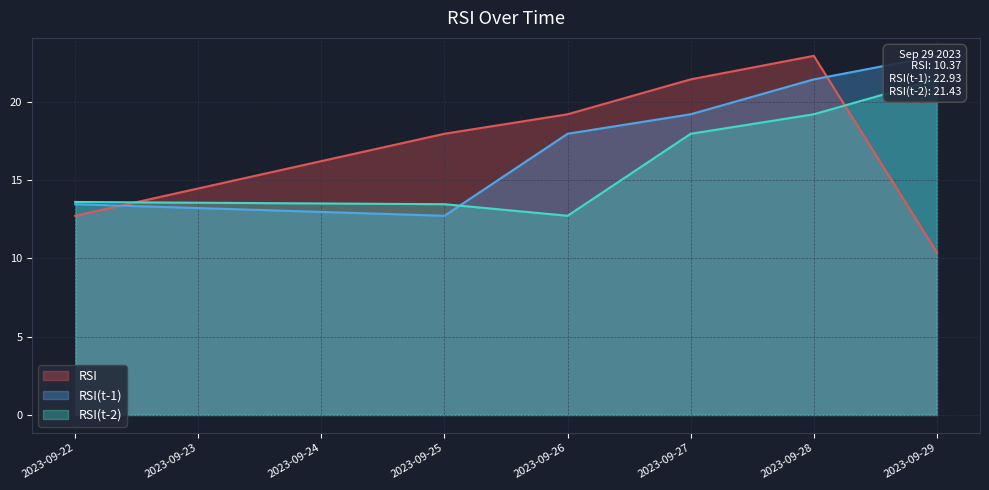

Reading left to right, extract all data points from this chart.

RSI: 12.7	18.0	19.2	21.4	22.9	10.4
RSI(t-1): 13.5	12.7	18.0	19.2	21.4	22.9
RSI(t-2): 13.6	13.5	12.7	18.0	19.2	21.4